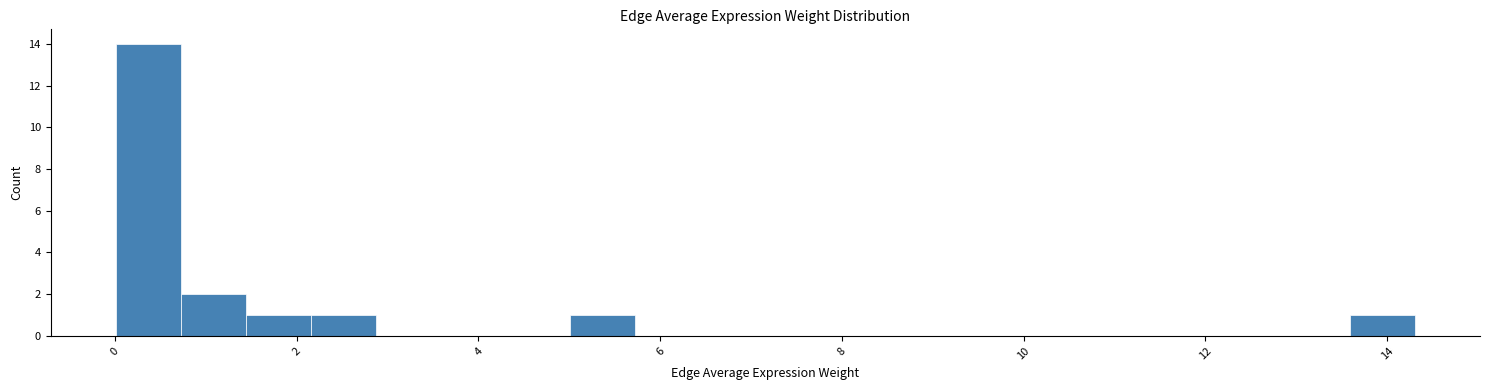

Around what value on the x-axis is the tallest bar? Give the approximate position of its centre, as read against the axis.

0.4